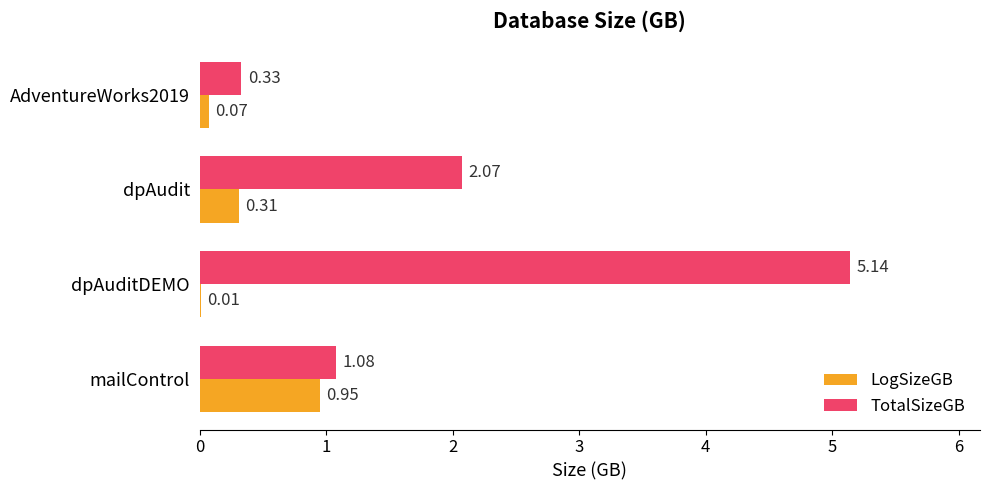

Which series has the largest total across all categories?

TotalSizeGB